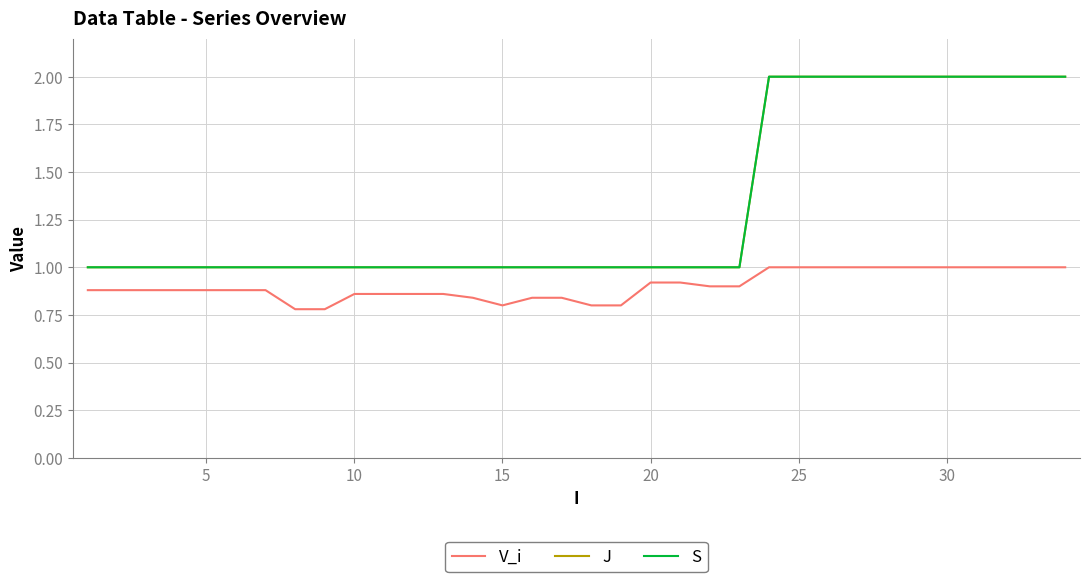

True or false: V_i has more than 0 points higher than both neighbors.

False